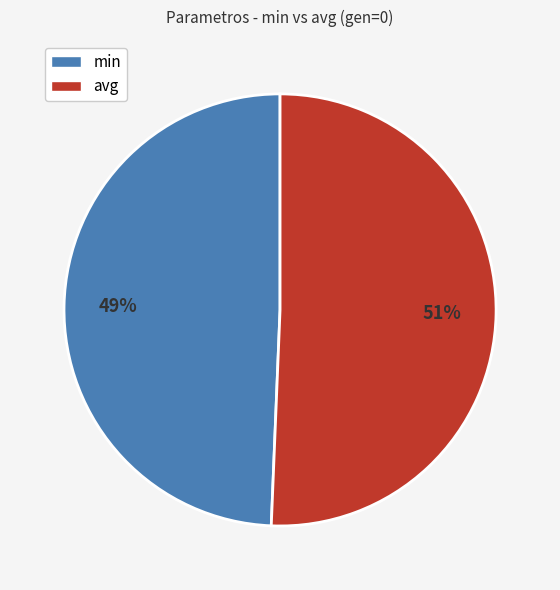

What is the smallest slice in the pie chart?

min